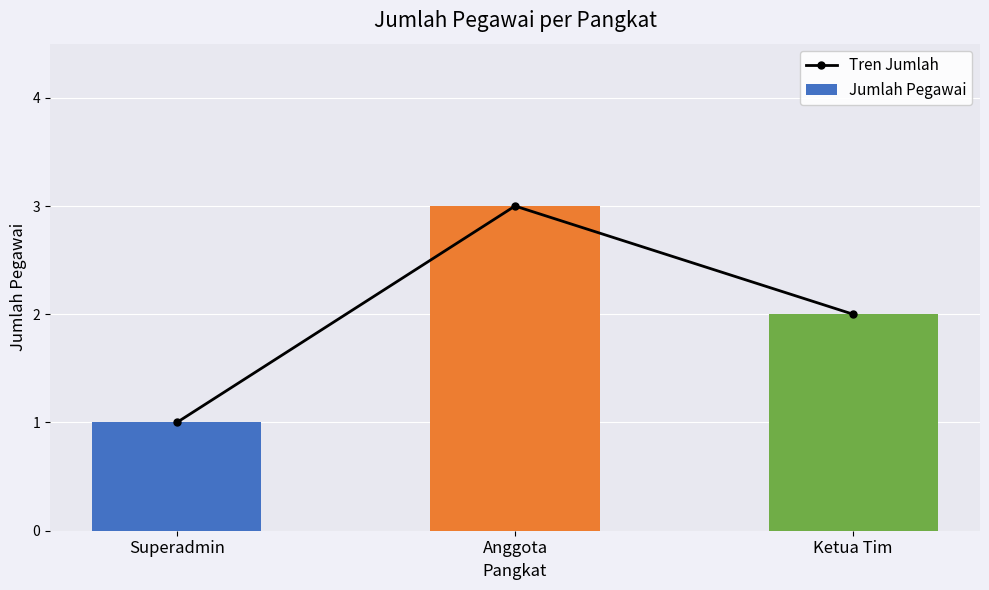

What is the maximum value shown in the chart?

3